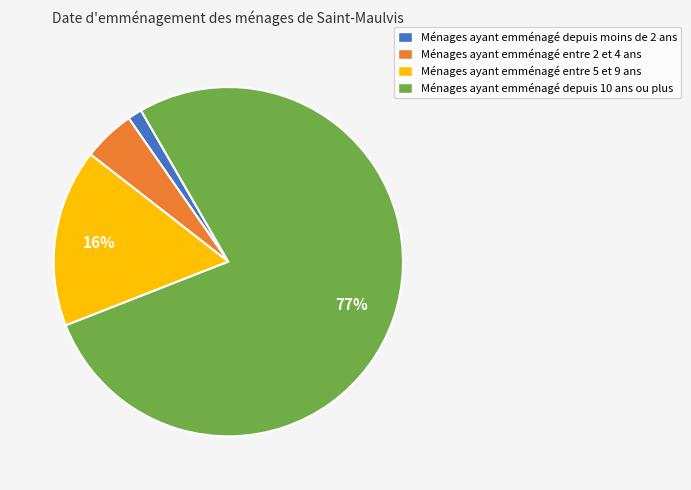

Is the sum of Ménages ayant emménagé entre 5 et 9 ans and Ménages ayant emménagé depuis 10 ans ou plus greater than half?

Yes